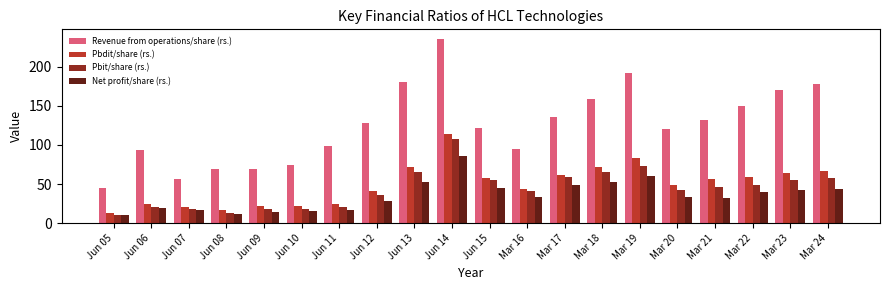

What is the total value across all series at Jun 07?

111.9